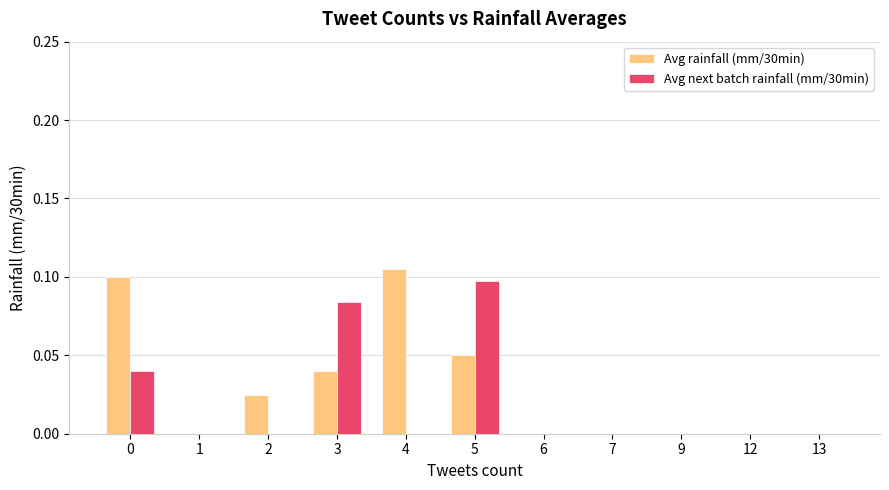

What are all the series names shown in the legend?

Avg rainfall (mm/30min), Avg next batch rainfall (mm/30min)